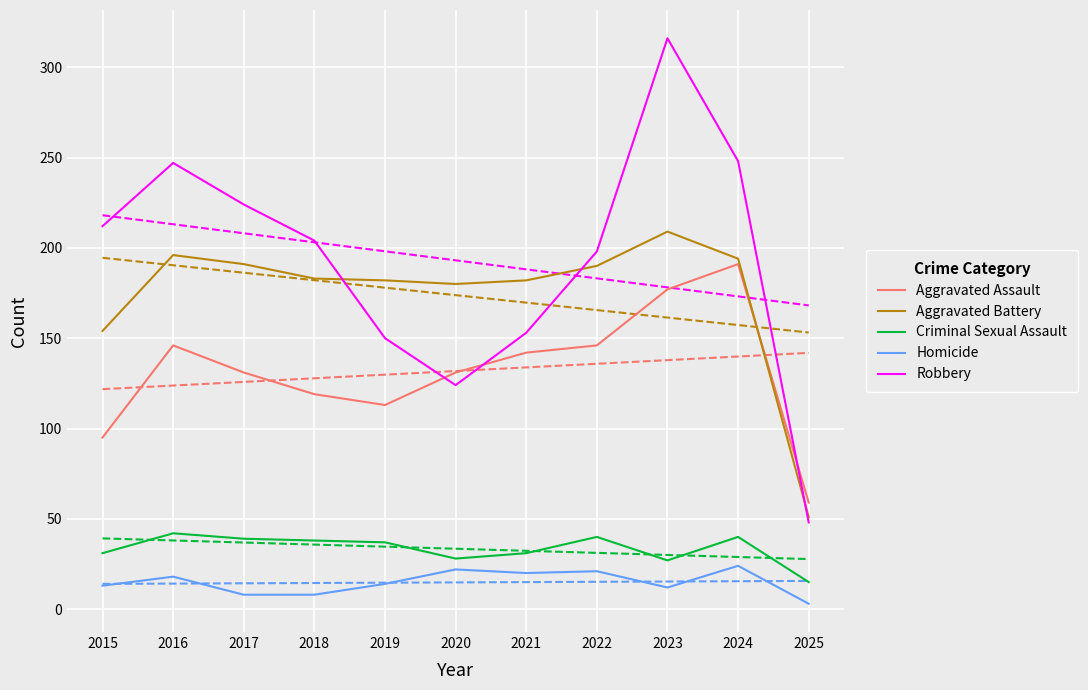

Rank the categories by Robbery value from highest to lowest.

2023, 2024, 2016, 2017, 2015, 2018, 2022, 2021, 2019, 2020, 2025